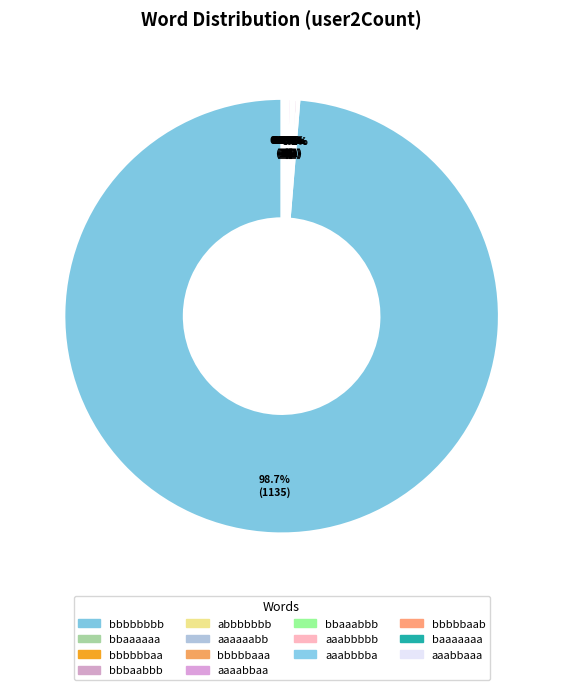

To the nearest percent, what is the average slice percentage?

7%